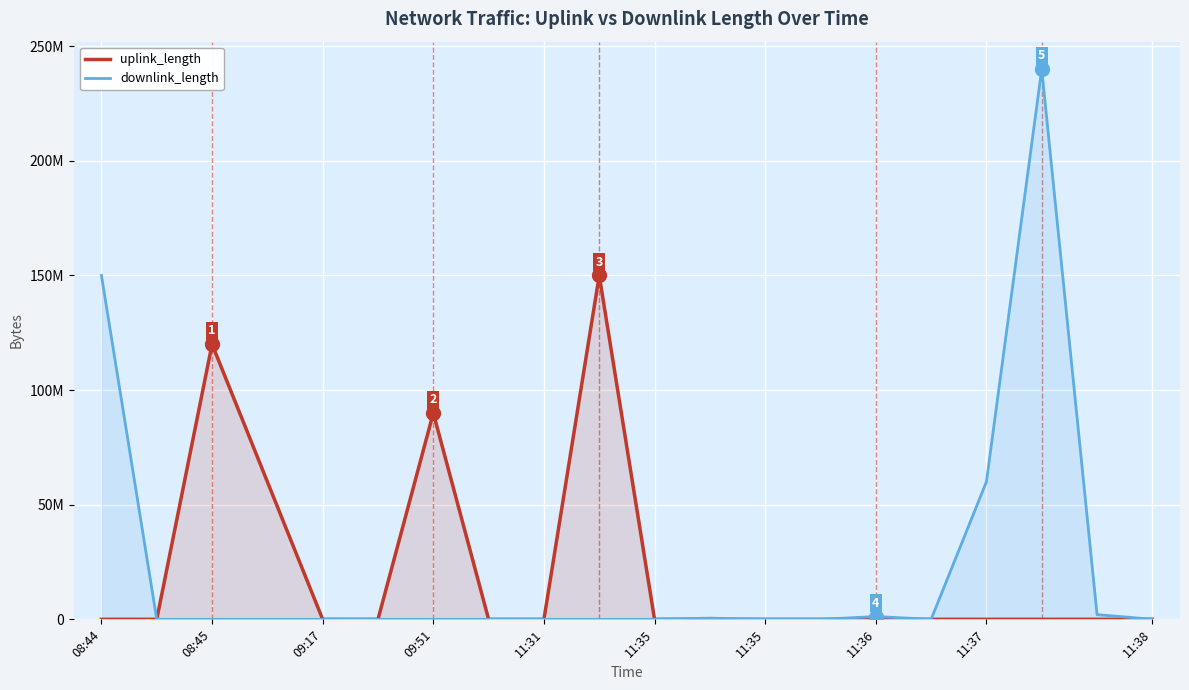

Which has a higher value, 08:44 or 11:38?

11:38